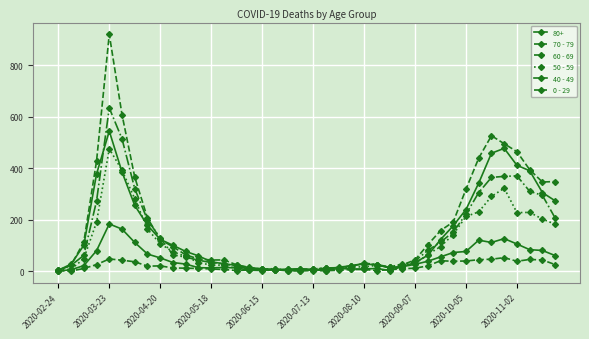

How many data points in 80+ are less than 61?

20